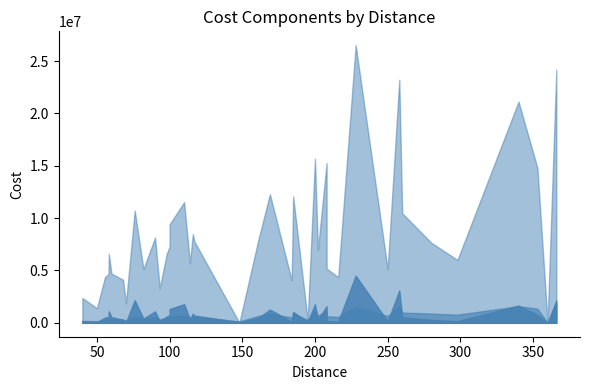

What is the value of the detour_cost point at the 20th from the left?

1785401.9